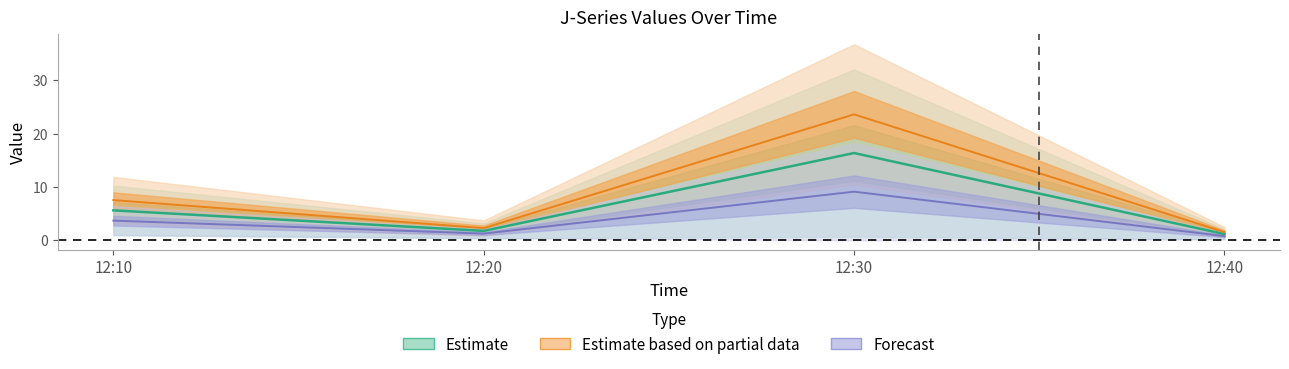

Reading right to left, extract all data points from this chart.

J1: 12:40=1.5	12:30=23.6	12:20=2.2	12:10=7.5
J2: 12:40=0.7	12:30=9.1	12:20=1.2	12:10=3.7
J4: 12:40=1.1	12:30=16.4	12:20=1.7	12:10=5.6